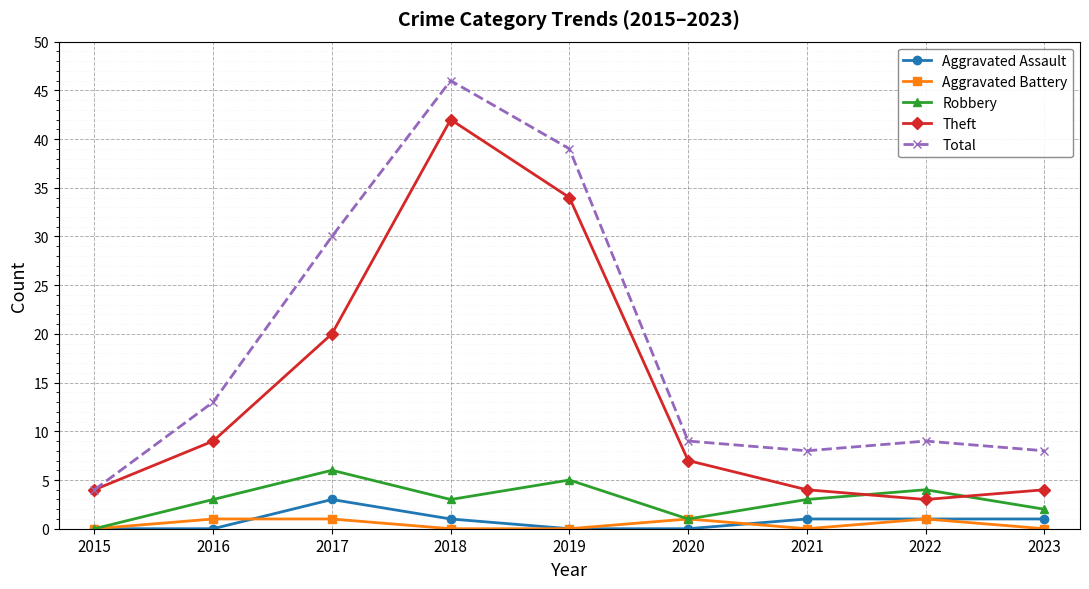

How many times do Theft and Robbery cross each other?

2